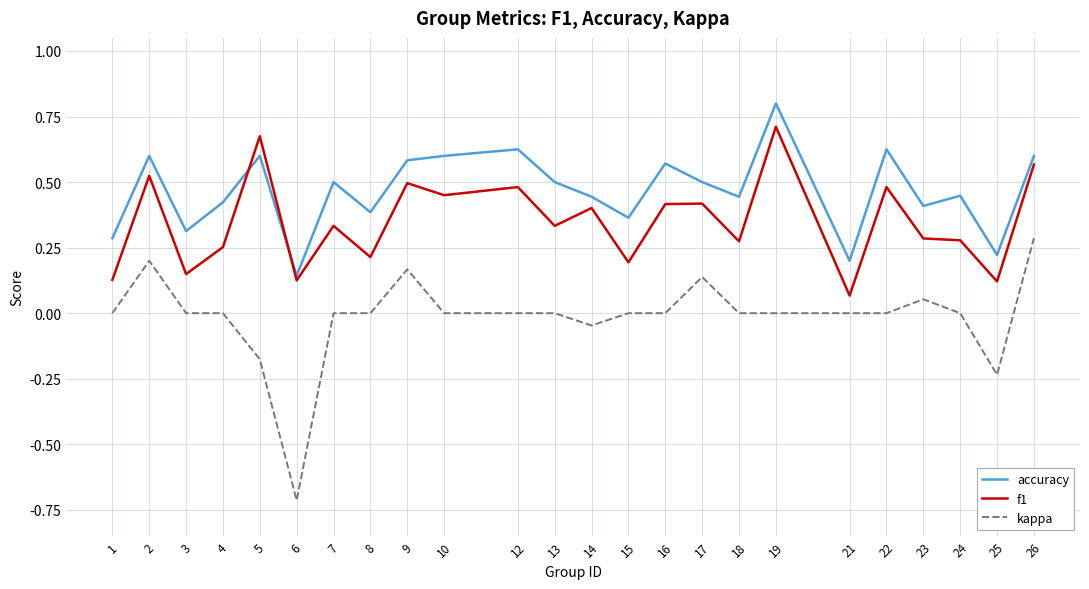

Count the f1 values in the range 0 to 1.

24